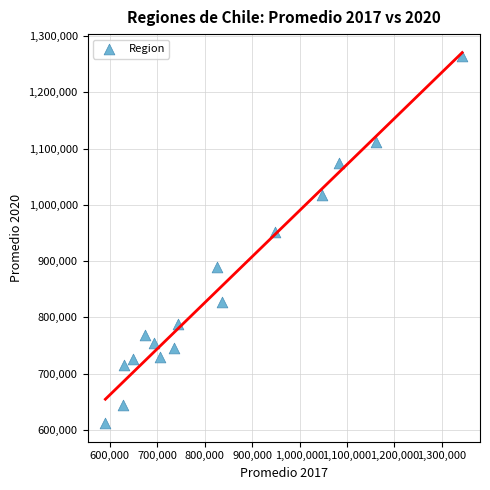

What is the range of X values (max minus min)?

752060.2